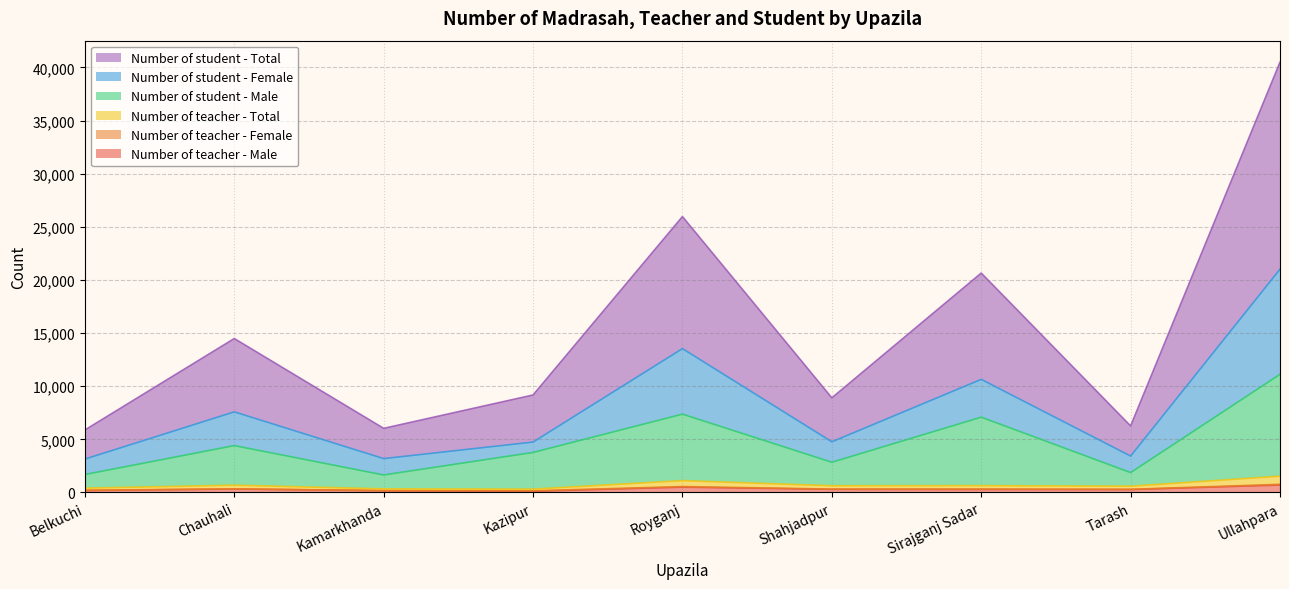

What position from the right is Tarash?

2